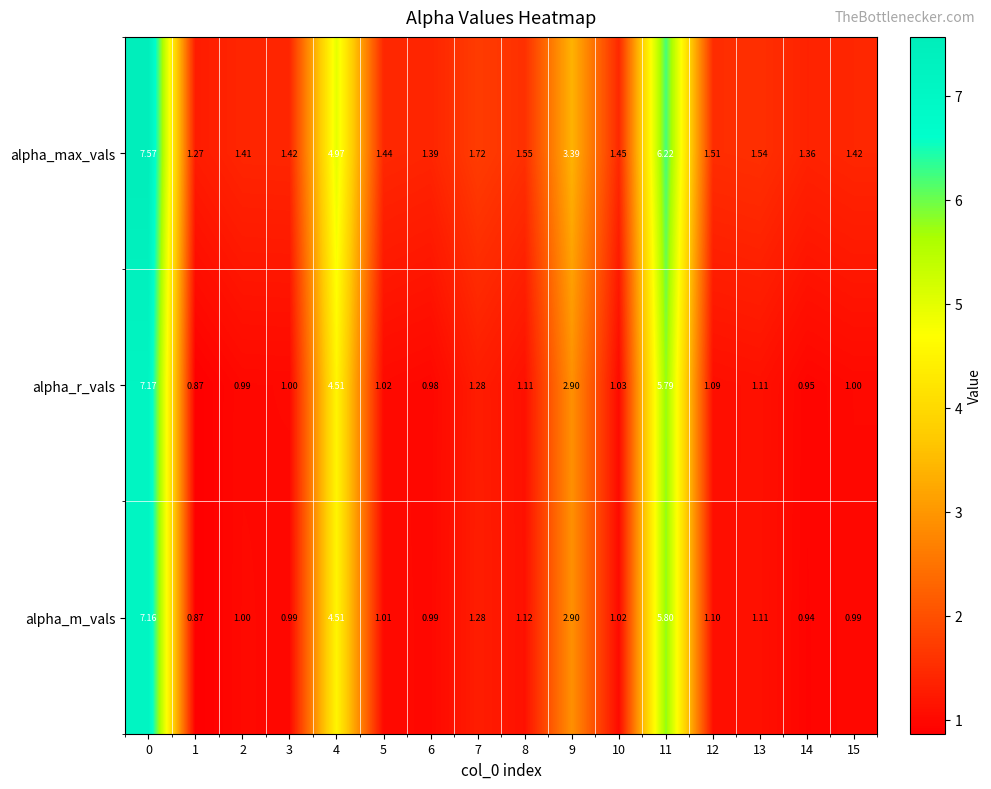

At 15, list the series in order from smallest to largest.

alpha_m_vals, alpha_r_vals, alpha_max_vals